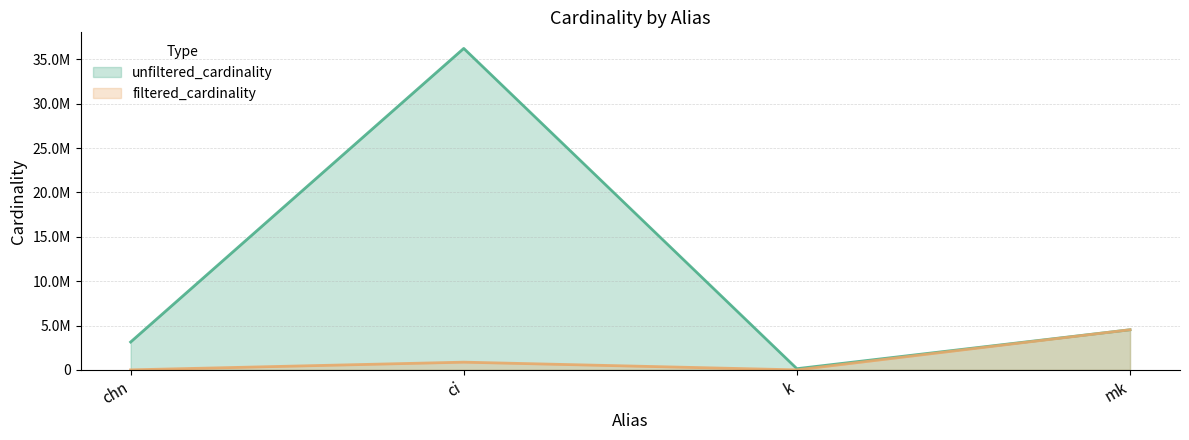

True or false: filtered_cardinality and unfiltered_cardinality intersect in this chart.

False